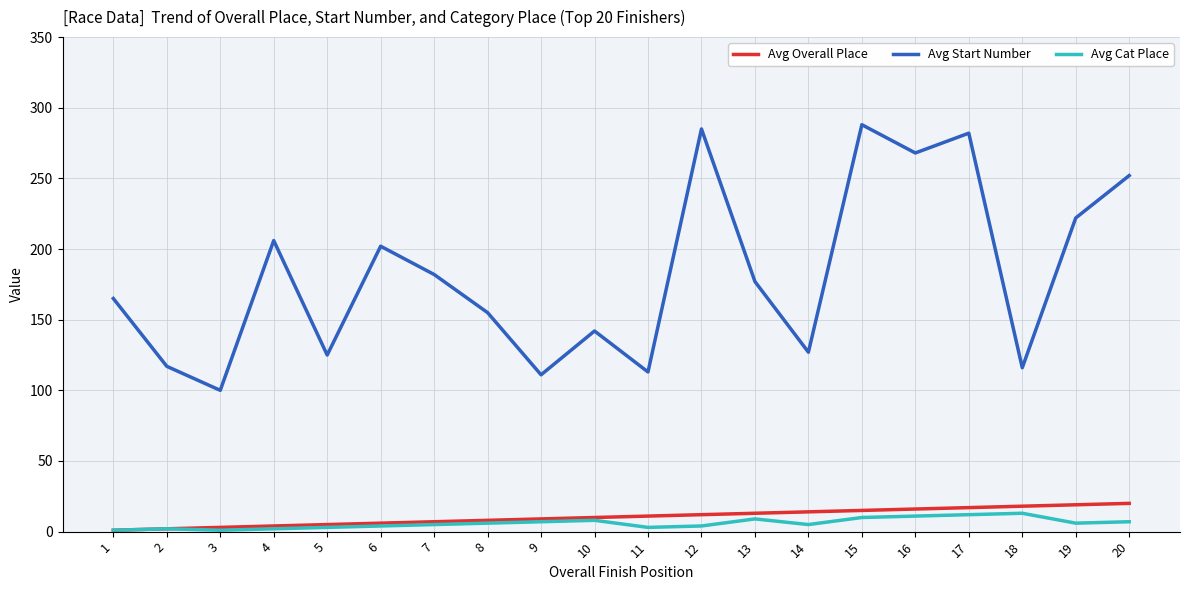

Which series changed the most between 2 and 4?

Avg Start Number